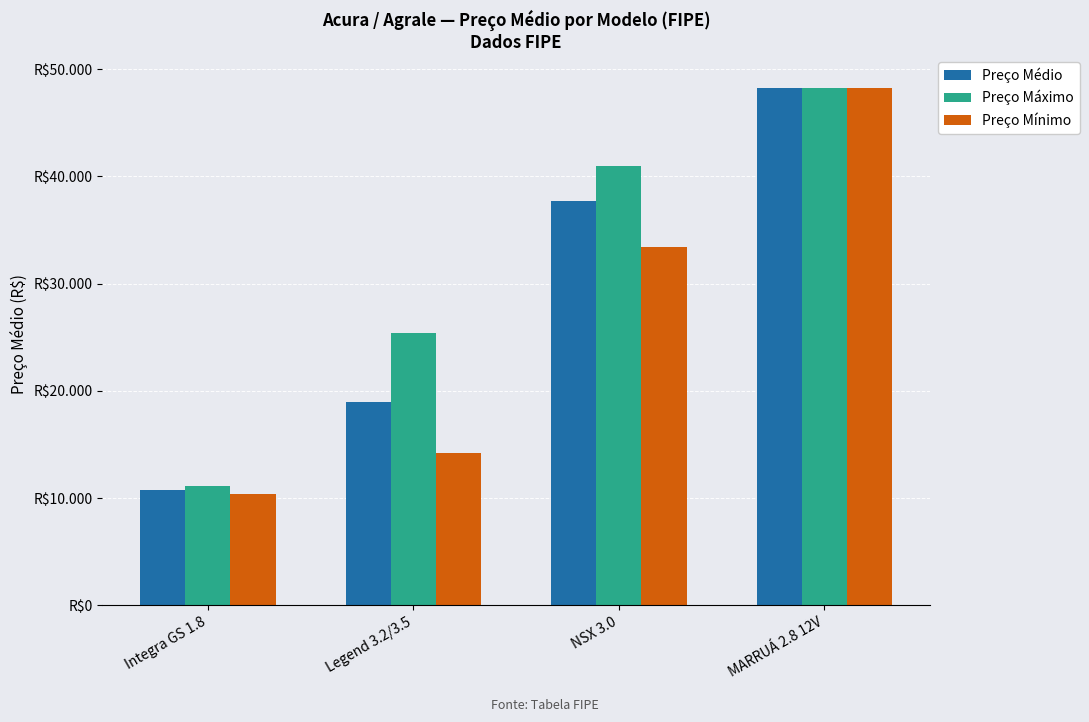

True or false: Preço Máximo has a value of 40991 at NSX 3.0.

True